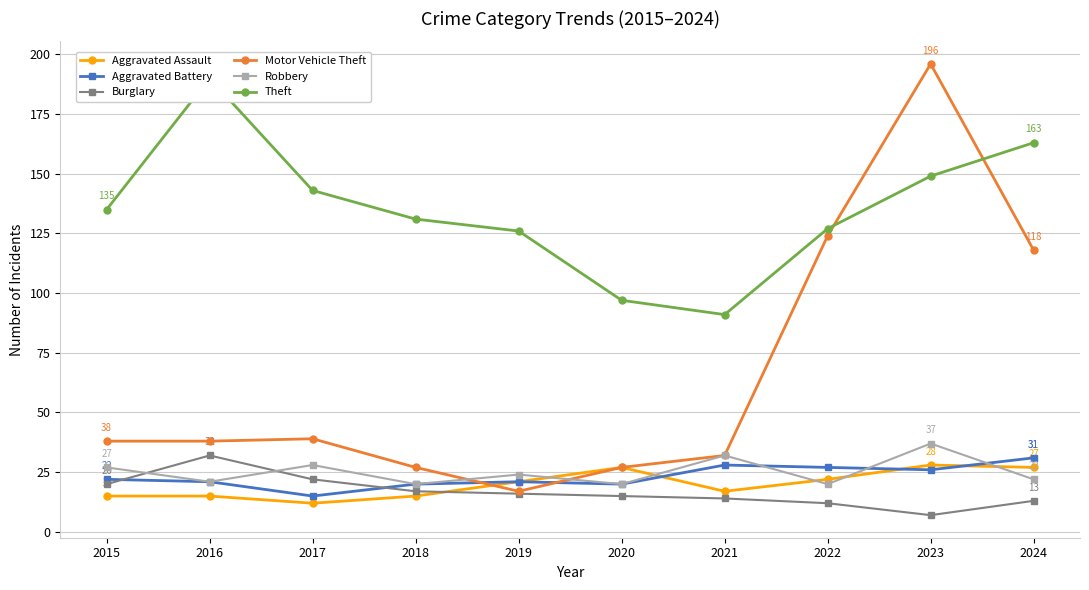

Rank the series by their maximum value, from highest to lowest.

Motor Vehicle Theft, Theft, Robbery, Burglary, Aggravated Battery, Aggravated Assault